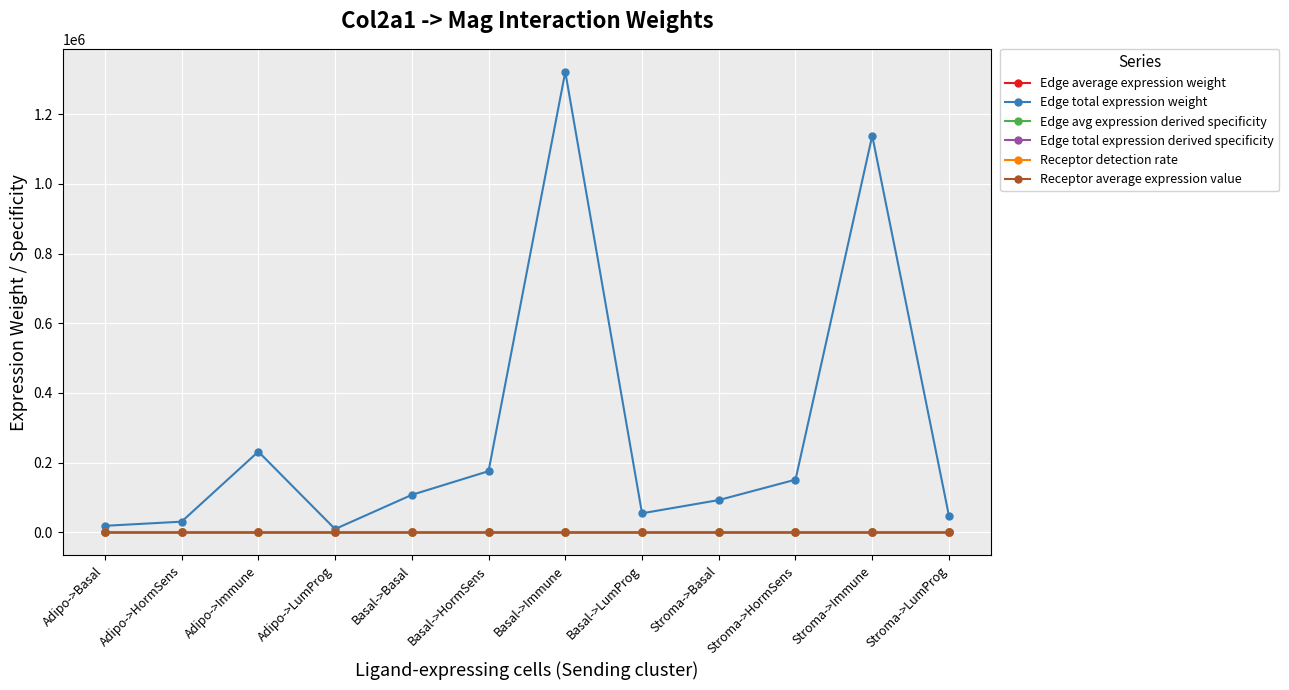

Does the chart display data point markers on the line(s)?

Yes